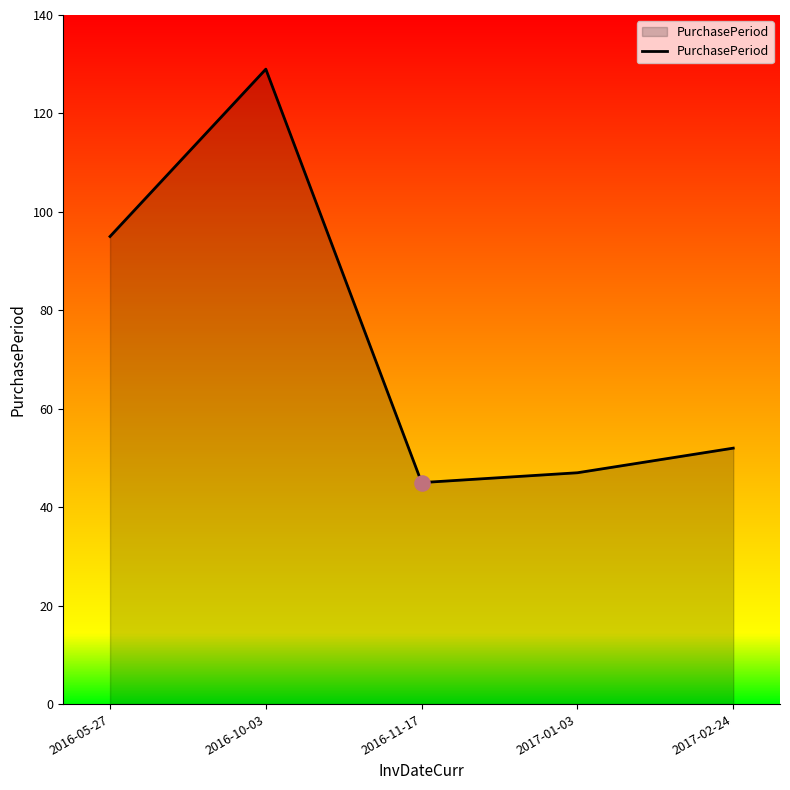

What is the change in value from 2016-11-17 to 2017-02-24?

+7